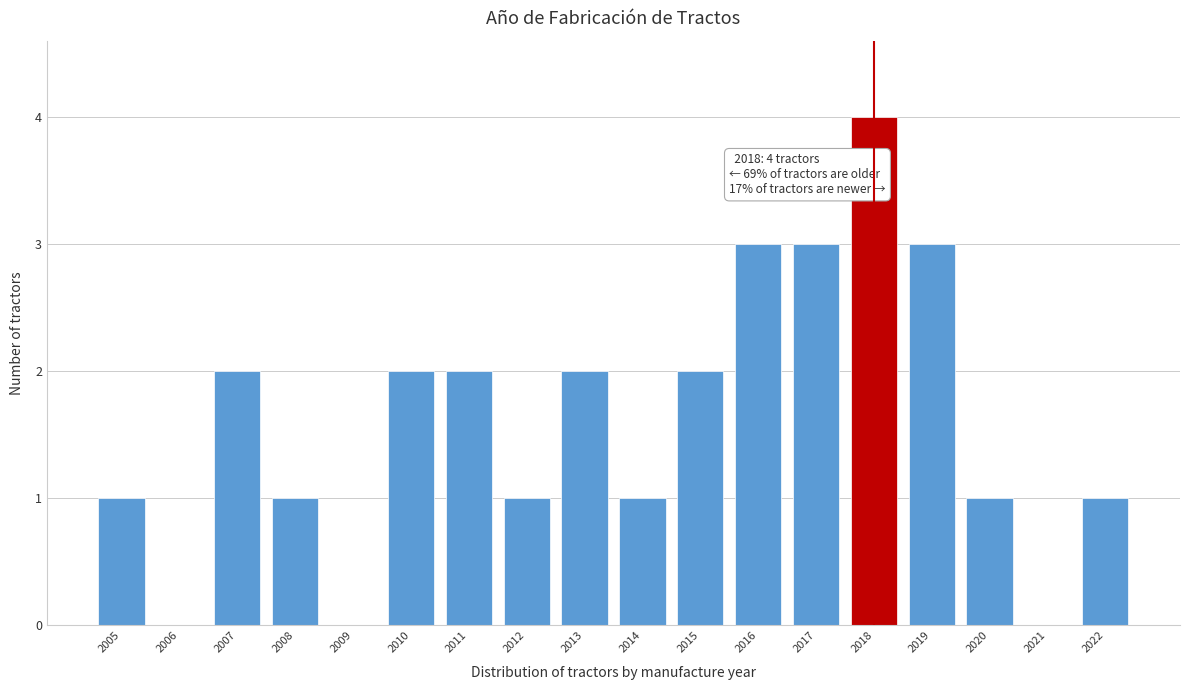

Reading left to right, what are all the values shown in this chart?

2005=1	2006=0	2007=2	2008=1	2009=0	2010=2	2011=2	2012=1	2013=2	2014=1	2015=2	2016=3	2017=3	2018=4	2019=3	2020=1	2021=0	2022=1